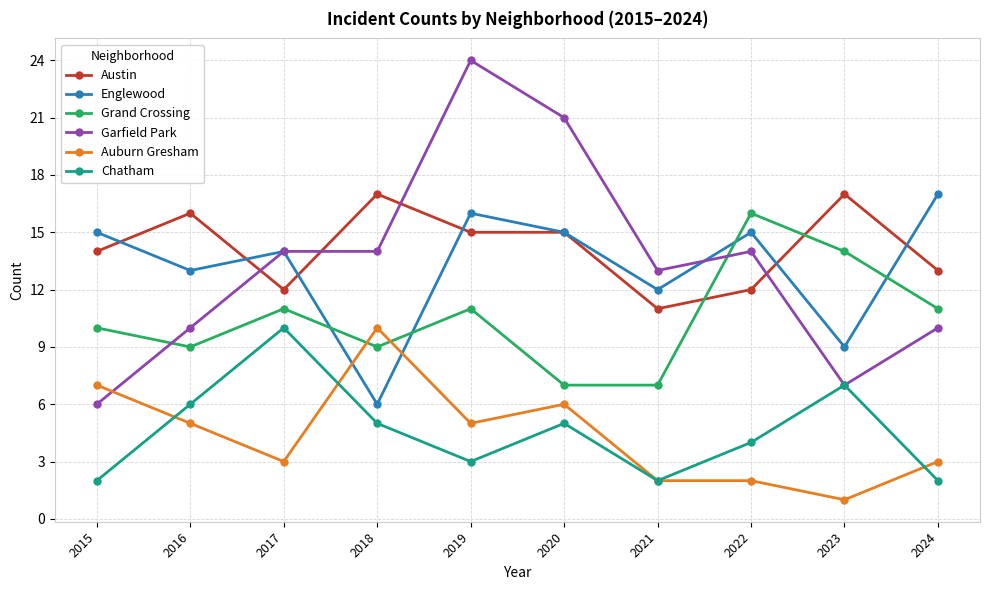

How many lines are shown in the chart?

6